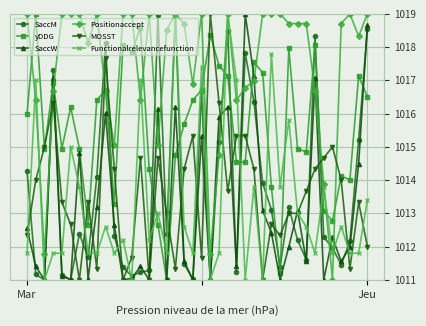

Reading right to left, transcribe all the data shown in this chart.

SaccM: 1018.6	1015.2	1012.2	1011.5	1012.0	1012.3	1018.3	1011.6	1012.2	1013.2	1011.4	1013.1	1013.9	1016.4	1017.8	1011.2	1018.5	1015.1	1011.0	1016.7	1011.0	1011.5	1019.0	1012.4	1019.0	1011.3	1011.2	1011.1	1011.4	1012.3	1018.1	1014.1	1011.7	1012.4	1011.0	1011.2	1017.3	1011.0	1011.2	1014.3
yDDG: 1016.5	1017.1	1014.0	1014.1	1012.8	1013.1	1018.1	1014.8	1014.9	1018.0	1011.2	1013.8	1017.2	1017.5	1014.5	1014.5	1017.1	1017.4	1018.4	1016.7	1016.4	1015.7	1014.7	1011.0	1012.7	1014.3	1018.6	1017.9	1018.1	1013.3	1016.7	1016.4	1012.7	1014.9	1016.2	1014.9	1016.9	1014.9	1019.0	1016.0
SaccW: 1018.7	1014.5	1012.0	1011.6	1012.3	1011.0	1017.1	1011.6	1013.1	1012.0	1011.0	1012.4	1013.1	1017.1	1019.0	1011.4	1016.2	1015.9	1011.0	1015.3	1011.0	1011.6	1016.2	1011.0	1016.1	1011.0	1011.4	1011.0	1011.0	1012.7	1016.0	1013.2	1011.0	1014.8	1011.0	1011.1	1017.1	1011.0	1011.4	1012.5
Positionaccept: 1019.0	1018.3	1019.0	1018.7	1011.0	1013.9	1016.7	1018.7	1018.7	1018.7	1019.0	1019.0	1019.0	1017.0	1016.8	1016.4	1019.0	1014.8	1011.8	1019.0	1016.9	1018.7	1019.0	1018.5	1015.0	1019.0	1016.4	1019.0	1019.0	1015.0	1016.7	1019.0	1018.1	1019.0	1019.0	1019.0	1016.7	1011.8	1016.4	1019.0
MOSST: 1012.0	1013.3	1011.3	1014.0	1015.0	1014.7	1014.3	1013.7	1013.0	1013.0	1012.3	1012.7	1011.0	1014.3	1015.3	1015.3	1013.7	1016.3	1019.0	1011.7	1015.3	1014.3	1011.3	1013.0	1014.7	1011.0	1014.7	1011.7	1011.0	1014.3	1017.7	1011.3	1013.3	1011.0	1012.7	1013.3	1016.3	1015.0	1014.0	1012.3
Functionalrelevancefunction: 1013.4	1011.8	1011.8	1012.6	1011.8	1013.8	1011.8	1012.6	1013.0	1015.8	1013.8	1017.8	1011.0	1013.8	1011.0	1017.0	1019.0	1011.8	1011.0	1017.4	1011.8	1012.6	1019.0	1011.8	1013.0	1012.2	1017.0	1011.0	1012.2	1011.8	1012.6	1011.8	1011.8	1013.8	1015.0	1011.8	1011.8	1011.0	1017.0	1011.8